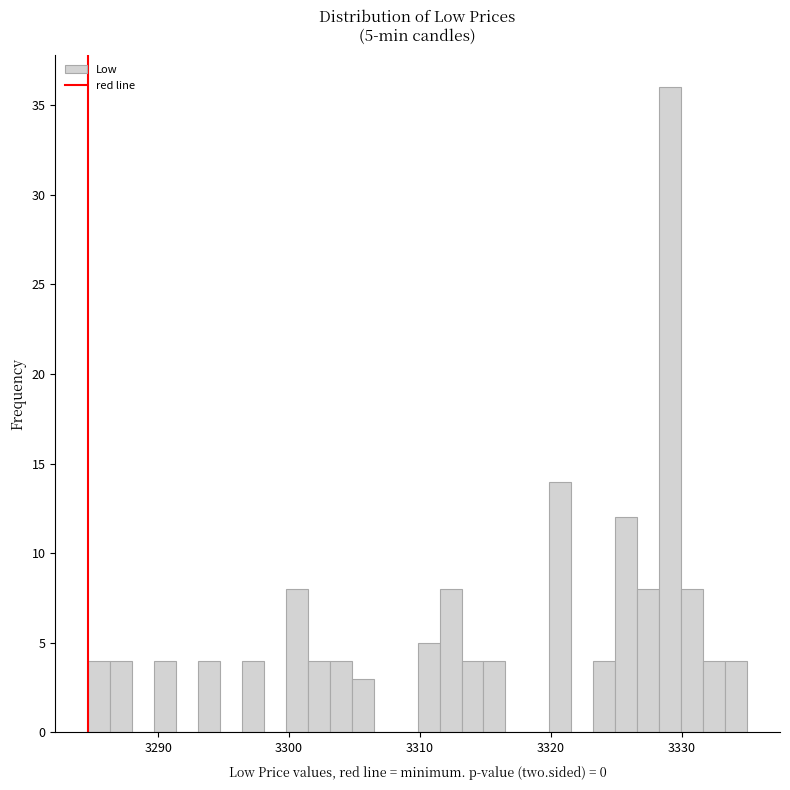

Around what value on the x-axis is the tallest bar? Give the approximate position of its centre, as read against the axis.

3329